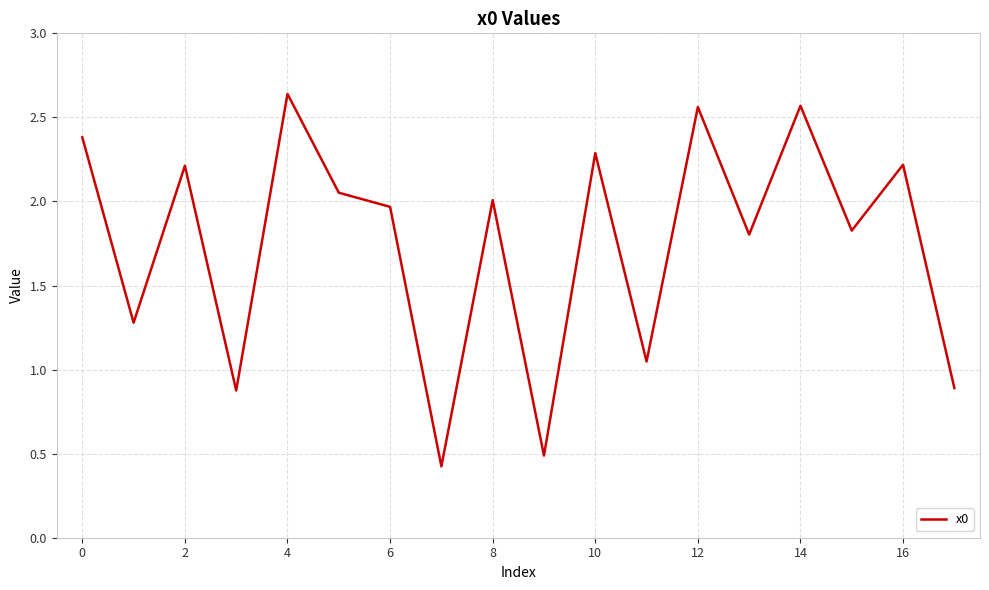

What is the minimum value shown in the chart?

0.4